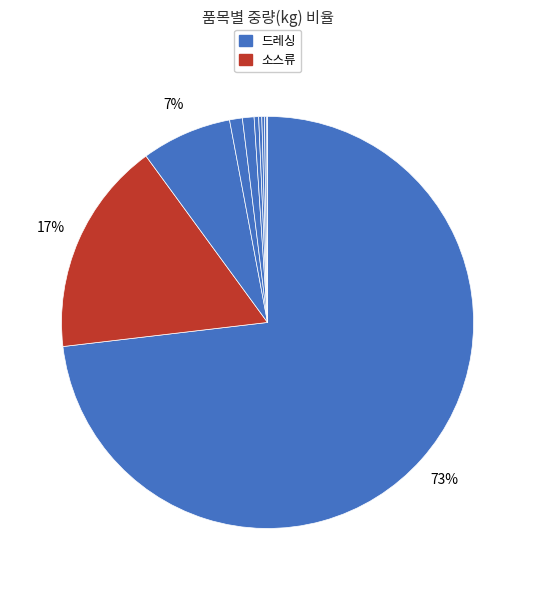

How many slices are in this pie chart?

10